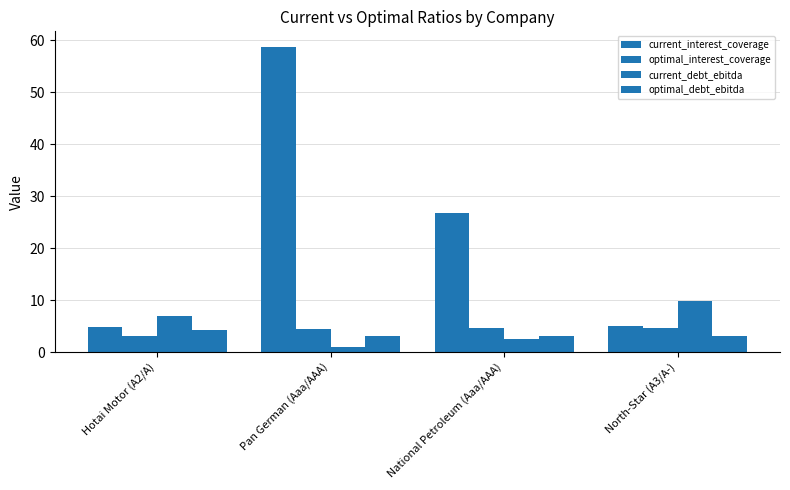

How many values in the current_interest_coverage series exceed 26?

2